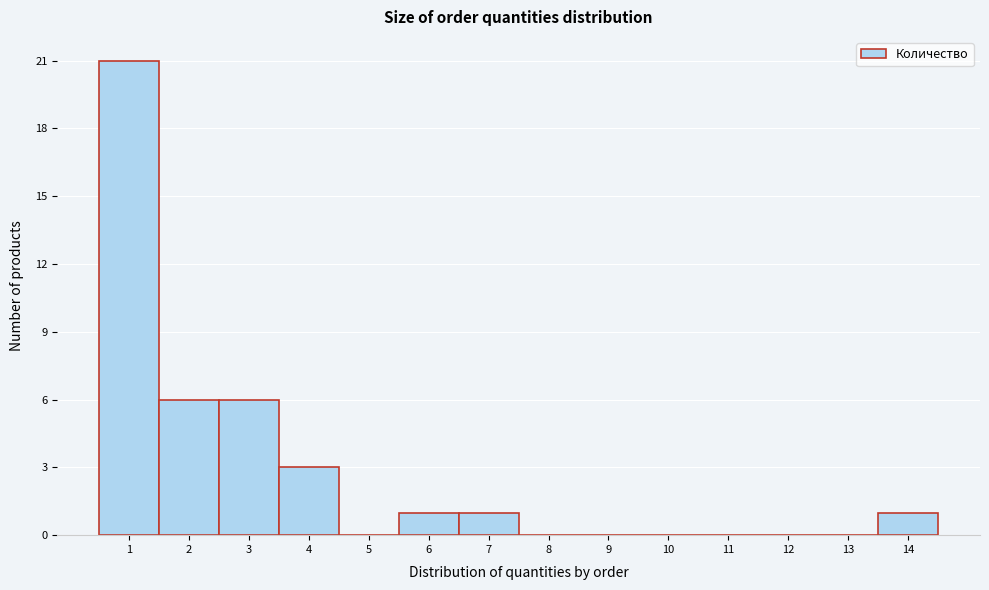

Reading left to right, transcribe this chart: for each bar, give the range it covers on the x-axis and its height. The values are not printed on the chart, so give them approximately, as read against the axis.

0.5 to 1.5: 21
1.5 to 2.5: 6
2.5 to 3.5: 6
3.5 to 4.5: 3
4.5 to 5.5: 0
5.5 to 6.5: 1
6.5 to 7.5: 1
7.5 to 8.5: 0
8.5 to 9.5: 0
9.5 to 10.5: 0
10.5 to 11.5: 0
11.5 to 12.5: 0
12.5 to 13.5: 0
13.5 to 14.5: 1